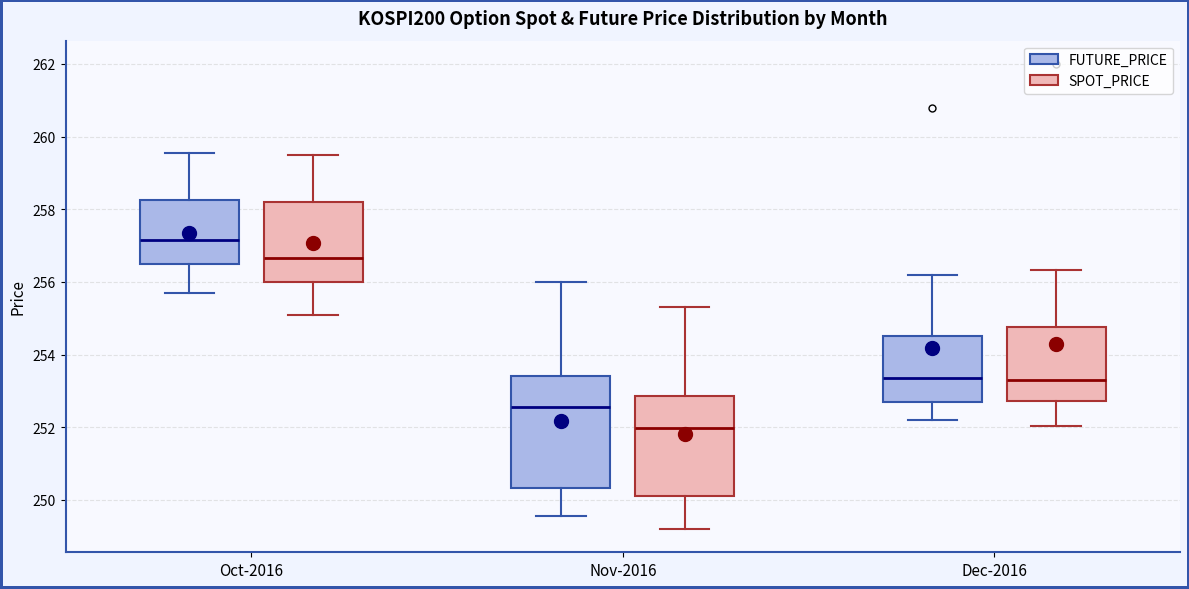

Which box's median line is the lowest?

Nov-2016 (SPOT_PRICE)